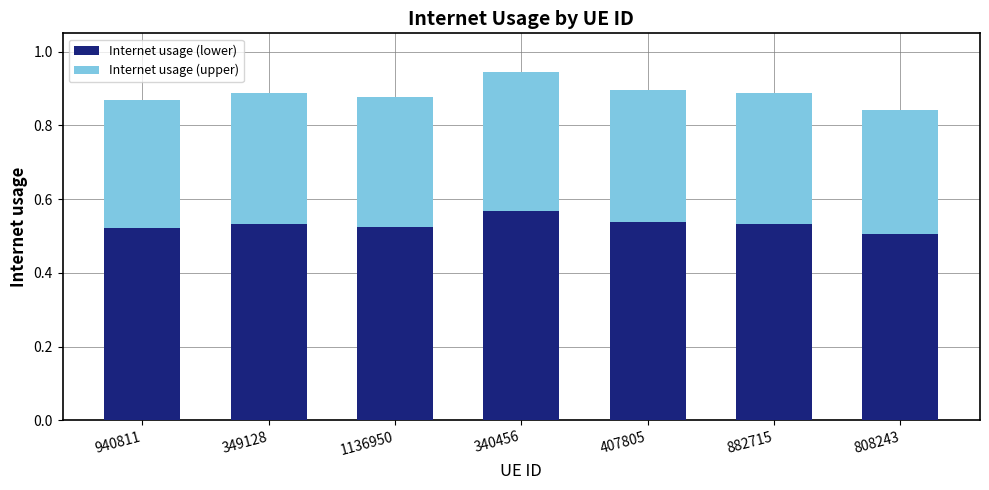

The value of Internet usage (lower) at 940811 is 0.3. True or false?

False